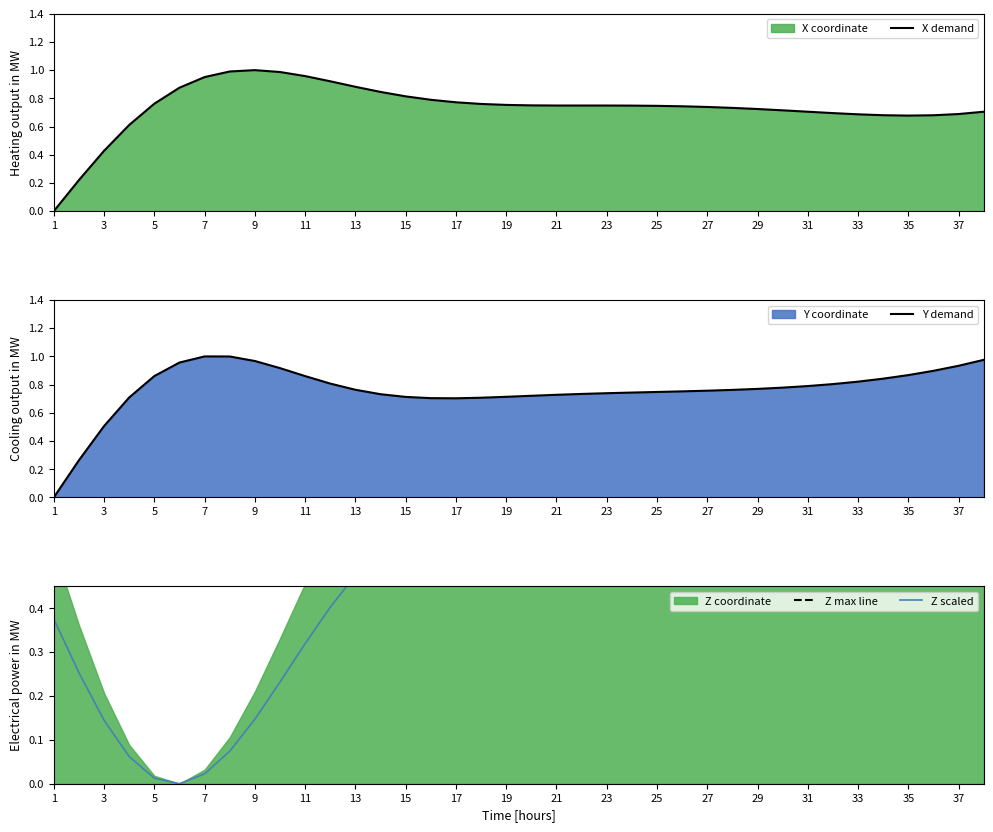

Which series has the largest range (max minus min)?

X